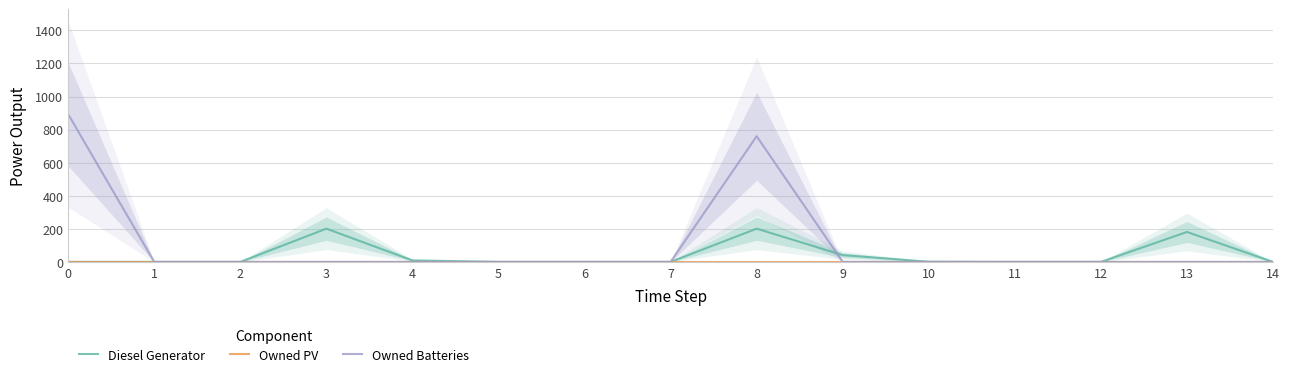

True or false: Owned Batteries and Owned PV intersect in this chart.

False